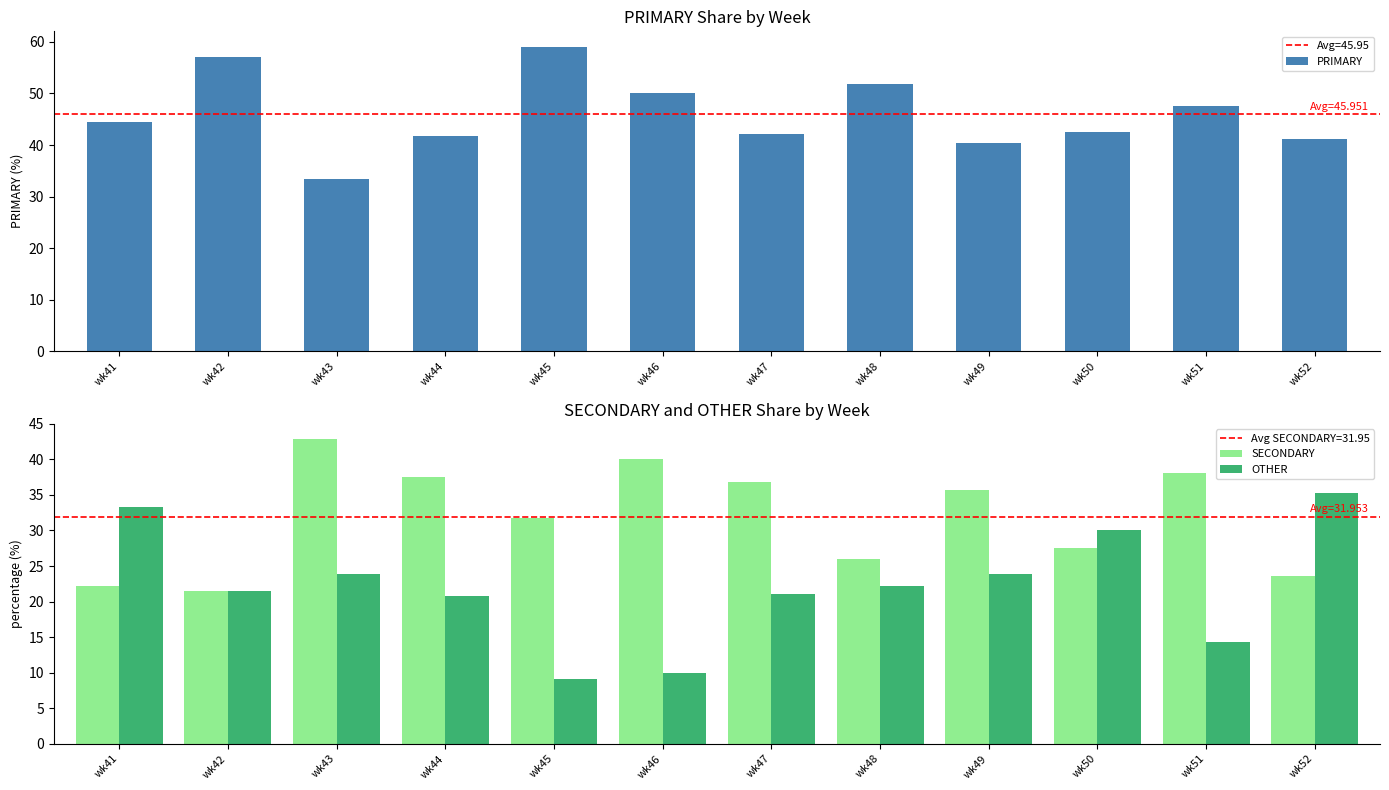

Count the number of data series in this chart.

3